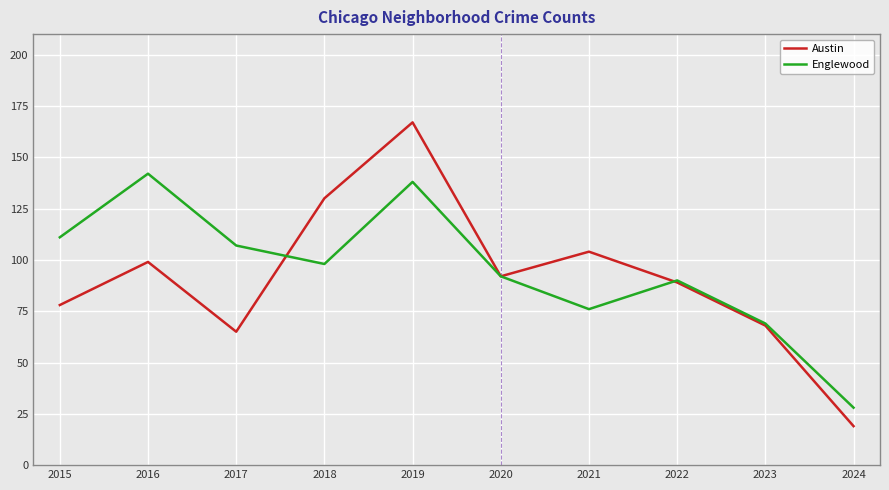

At which label does Englewood first exceed 98?

2015